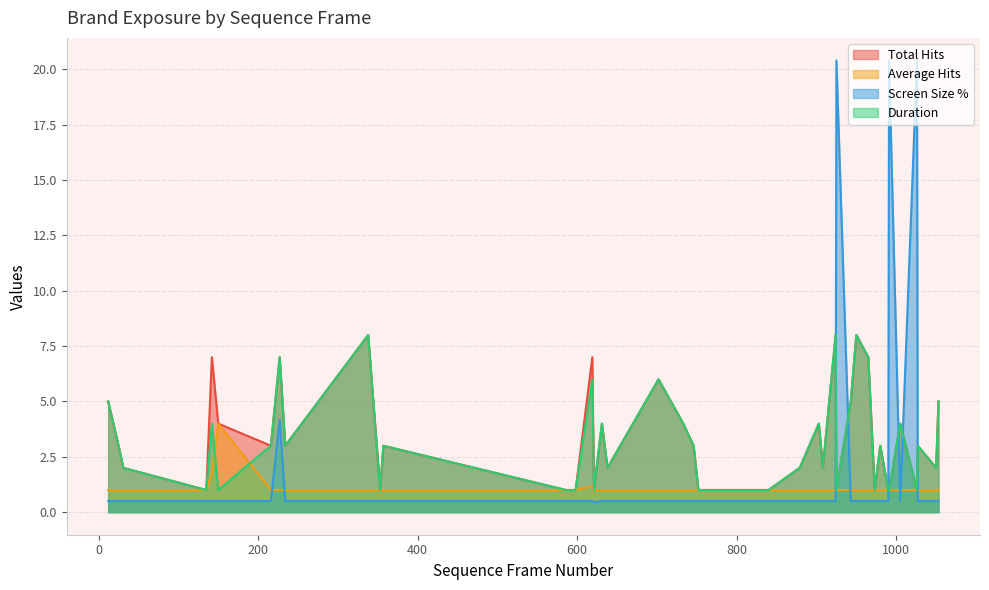

Reading left to right, extract all data points from this chart.

Total Hits: 12=5.0	25=3.0	31=2.0	135=1.0	142=7.0	150=4.0	216=3.0	227=7.0	234=3.0	338=8.0	353=1.0	357=3.0	586=1.0	598=1.0	619=7.0	621=1.0	631=4.0	638=2.0	702=6.0	733=4.0	746=3.0	752=1.0	840=1.0	879=2.0	903=4.0	908=2.0	924=8.0	925=1.0	943=5.0	950=8.0	965=7.0	973=1.0	980=3.0	990=1.0	991=1.0	1005=4.0	1026=1.0	1027=3.0	1050=2.0	1053=5.0
Average Hits: 12=1.0	25=1.0	31=1.0	135=1.0	142=1.8	150=4.0	216=1.0	227=1.0	234=1.0	338=1.0	353=1.0	357=1.0	586=1.0	598=1.0	619=1.2	621=1.0	631=1.0	638=1.0	702=1.0	733=1.0	746=1.0	752=1.0	840=1.0	879=1.0	903=1.0	908=1.0	924=1.0	925=1.0	943=1.0	950=1.0	965=1.0	973=1.0	980=1.0	990=1.0	991=1.0	1005=1.0	1026=1.0	1027=1.0	1050=1.0	1053=1.0
Screen Size %: 12=0.5	25=0.5	31=0.5	135=0.5	142=0.5	150=0.5	216=0.5	227=4.2	234=0.5	338=0.5	353=0.5	357=0.5	586=0.5	598=0.5	619=0.5	621=0.4	631=0.5	638=0.5	702=0.5	733=0.5	746=0.5	752=0.5	840=0.5	879=0.5	903=0.5	908=0.5	924=0.5	925=20.4	943=0.5	950=0.5	965=0.5	973=0.5	980=0.5	990=0.5	991=20.4	1005=0.5	1026=20.4	1027=0.5	1050=0.5	1053=0.5
Duration: 12=5.0	25=3.0	31=2.0	135=1.0	142=4.0	150=1.0	216=3.0	227=7.0	234=3.0	338=8.0	353=1.0	357=3.0	586=1.0	598=1.0	619=6.0	621=1.0	631=4.0	638=2.0	702=6.0	733=4.0	746=3.0	752=1.0	840=1.0	879=2.0	903=4.0	908=2.0	924=8.0	925=1.0	943=5.0	950=8.0	965=7.0	973=1.0	980=3.0	990=1.0	991=1.0	1005=4.0	1026=1.0	1027=3.0	1050=2.0	1053=5.0